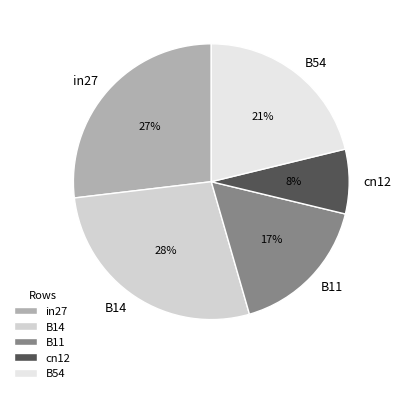

Combined, do B14 and cn12 account for over 50%?

No